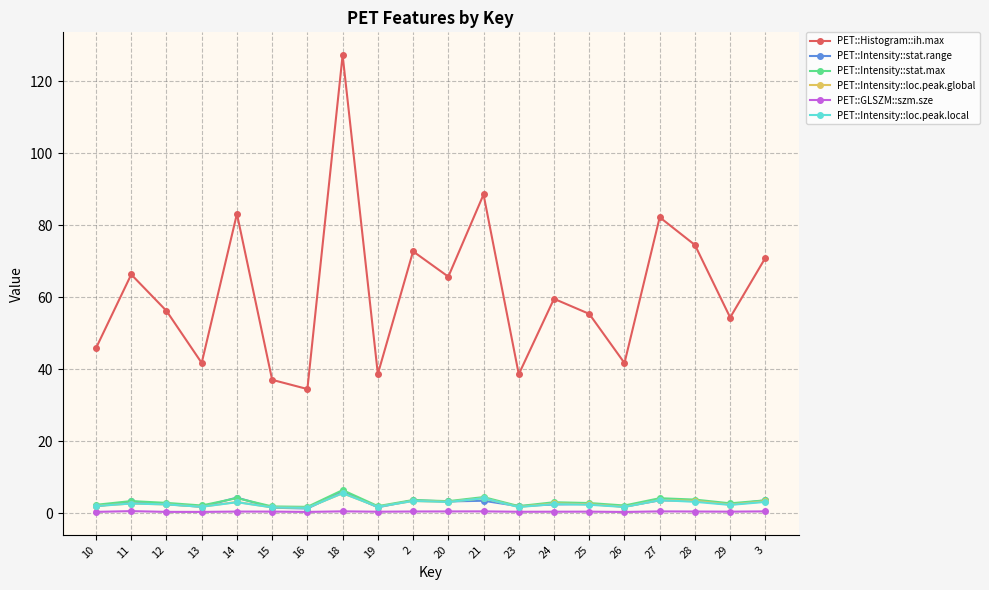

What is the label of the 8th point from the left?

18